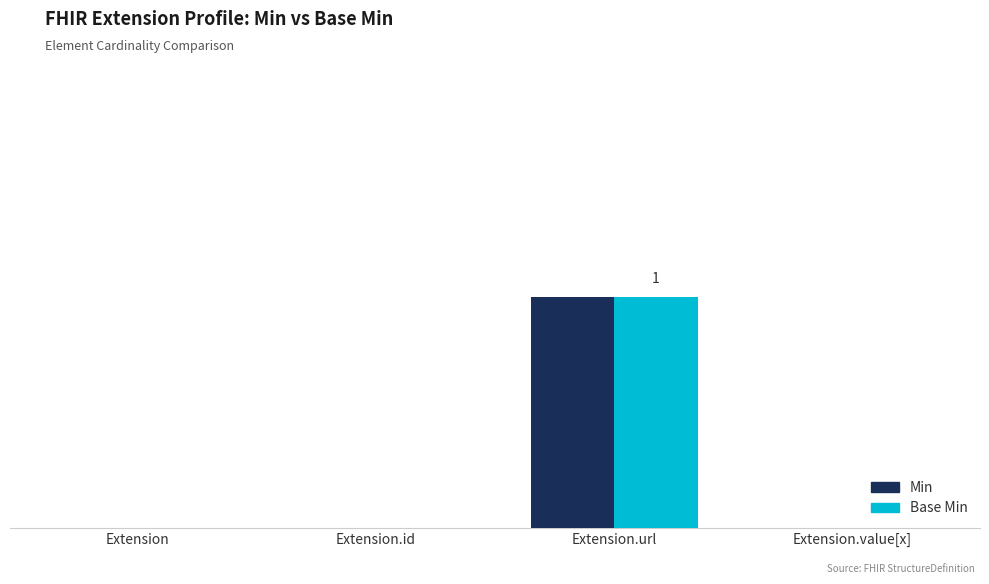

At how many categories does at least one series exceed 0?

1